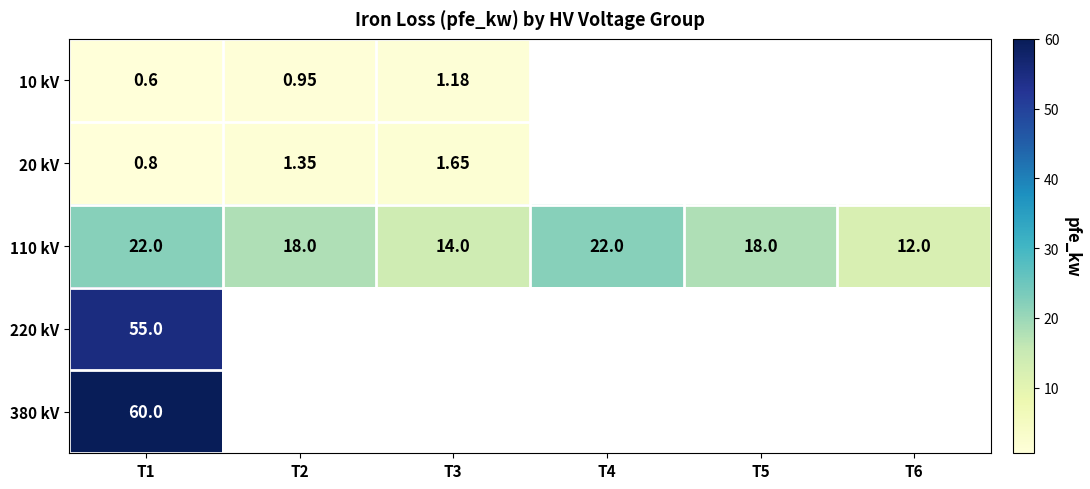

What is the difference between the 110 kV values at T2 and T6?

6.0